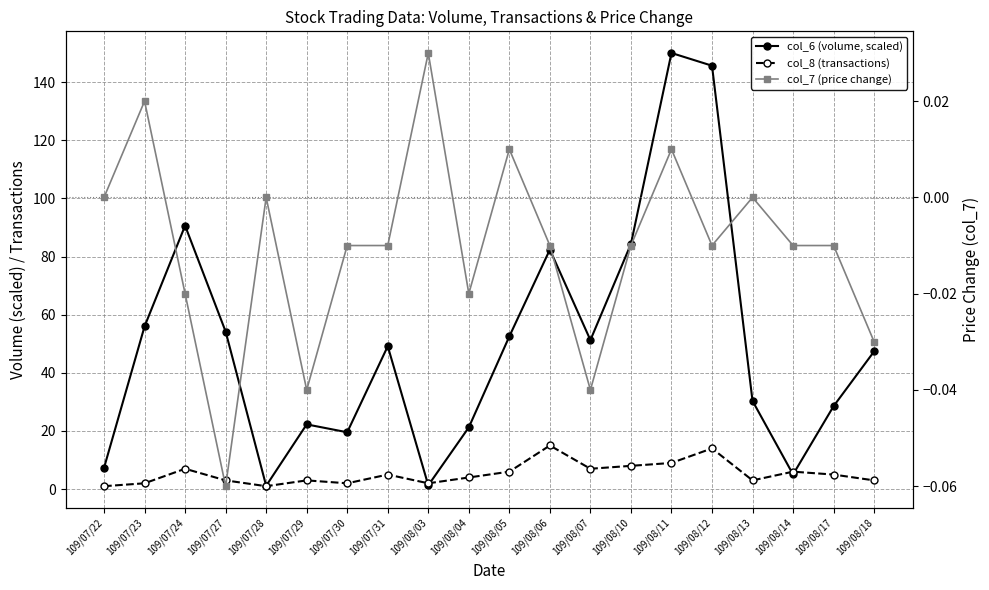

Is the value of col_7 (price change) at 109/07/27 greater than the value of col_8 (transactions) at 109/07/24?

No